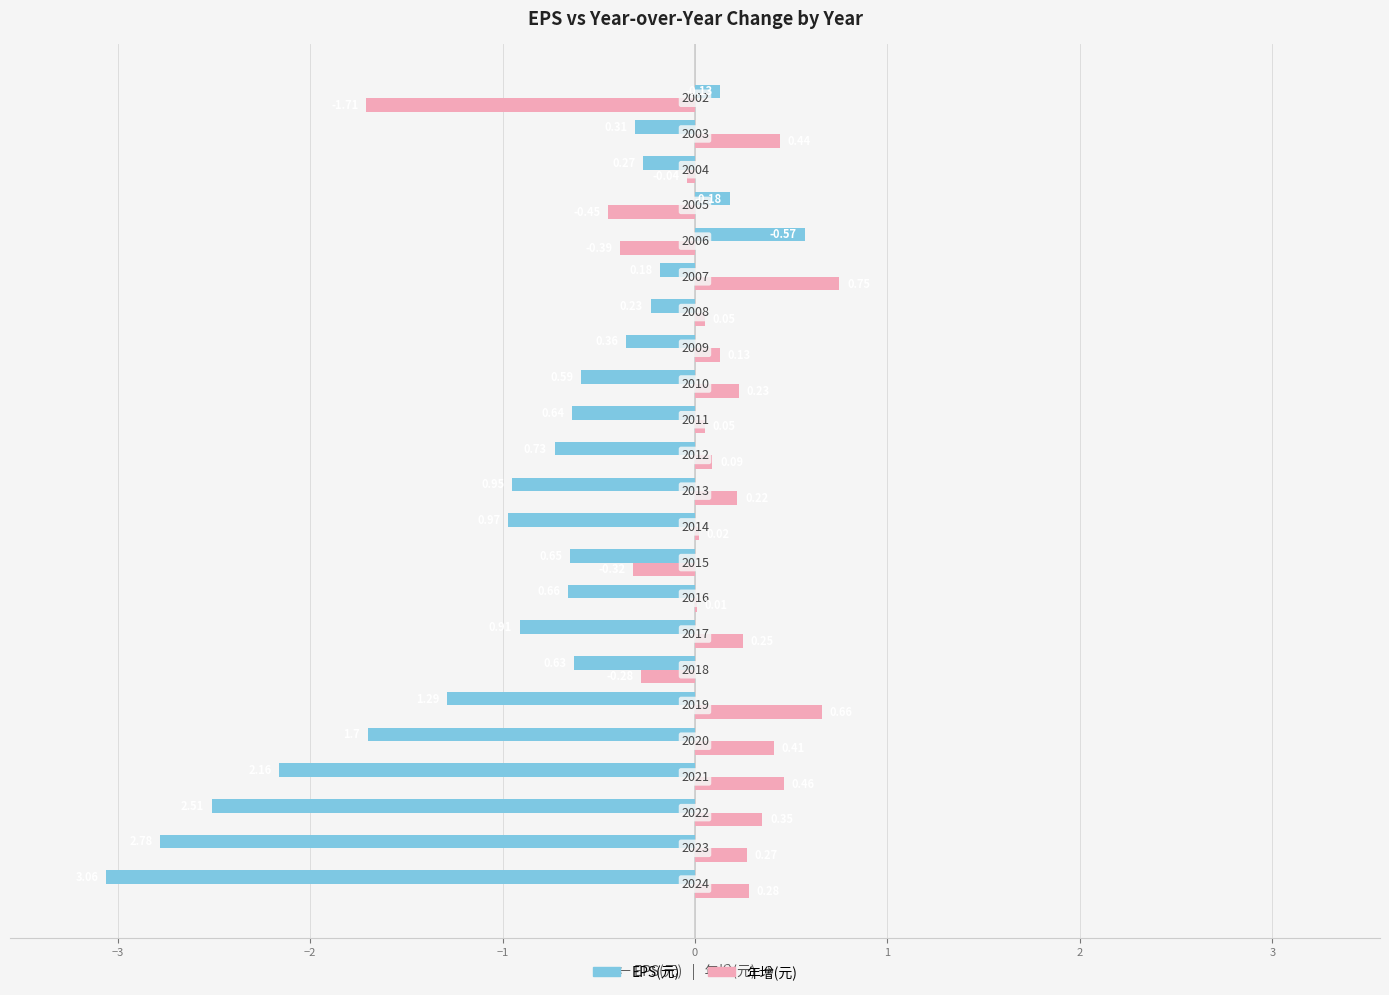

Which series has the largest total across all categories?

年增(元)